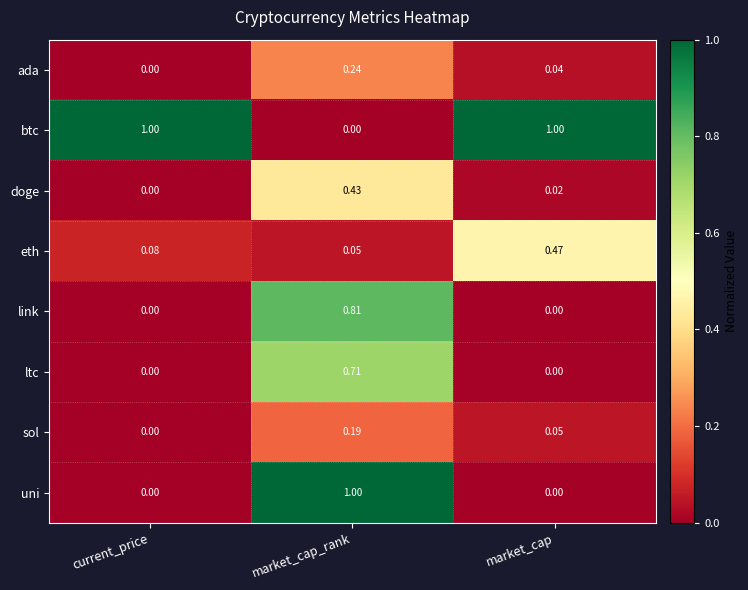

At which category is the sum across all series the highest?

market_cap_rank